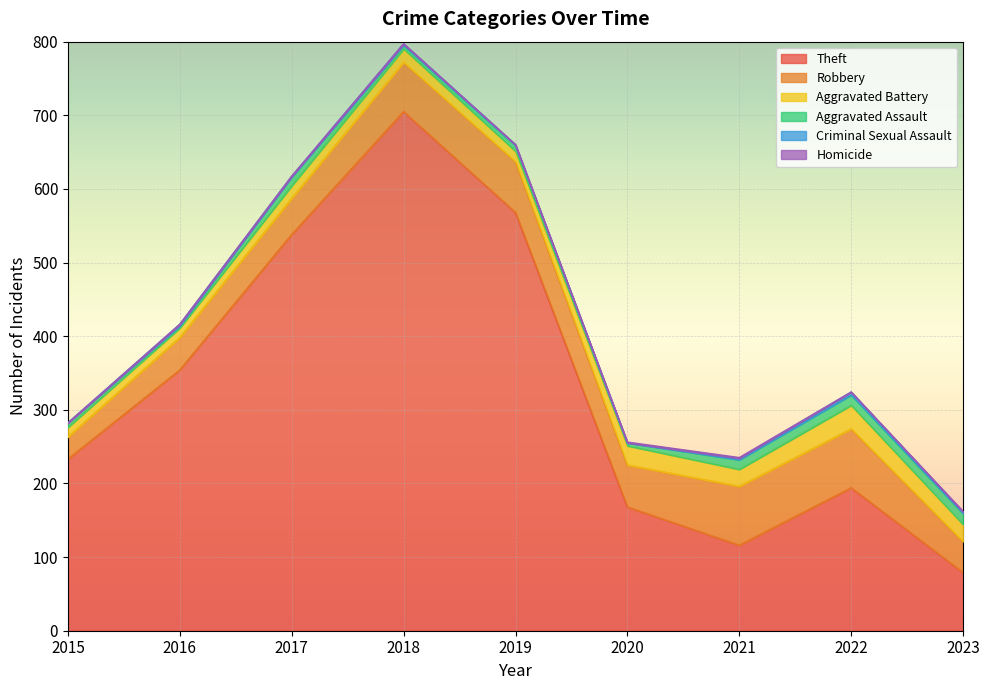

The value of Criminal Sexual Assault at 2022 is 4. True or false?

True